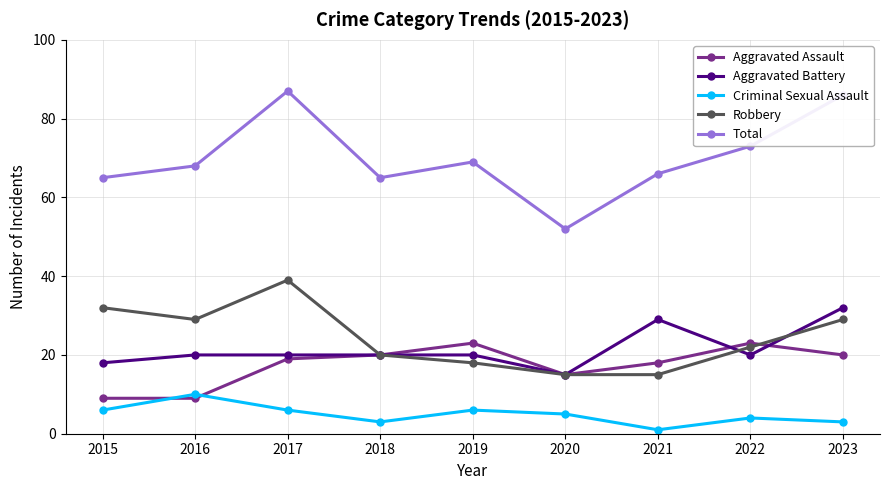

Where is the first local maximum for Robbery?

2017